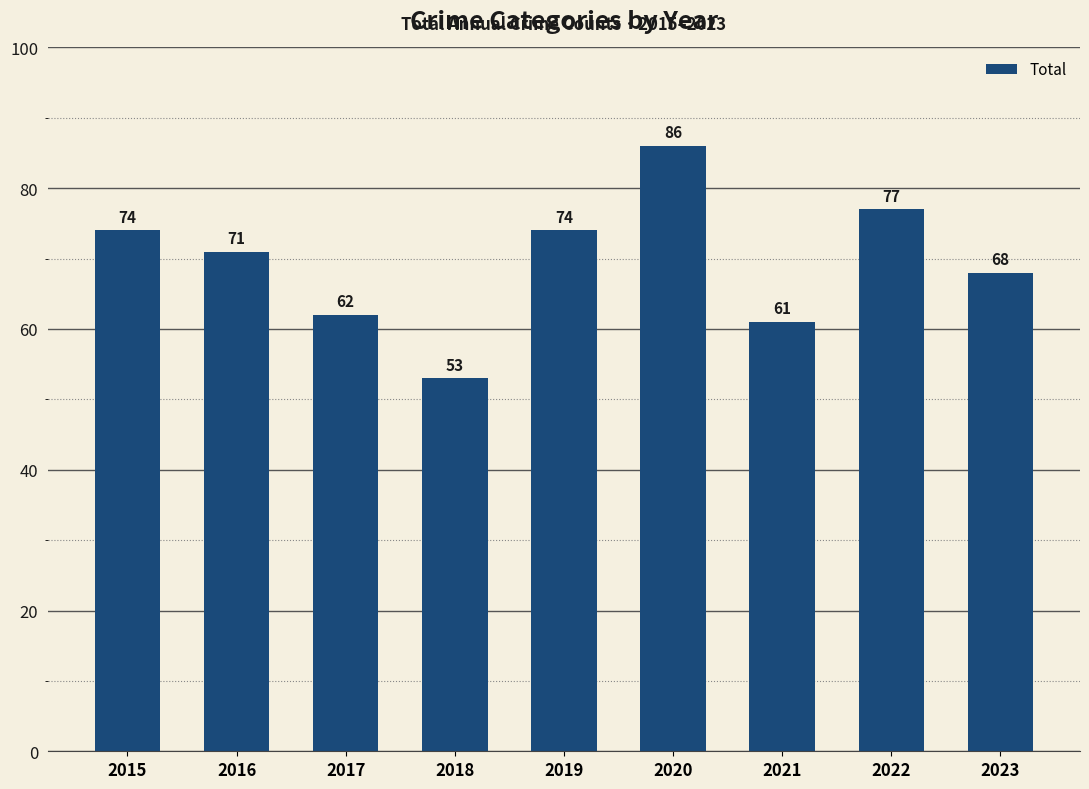

Approximately how many times larger is the value at 2019 compared to 2022?

1.0